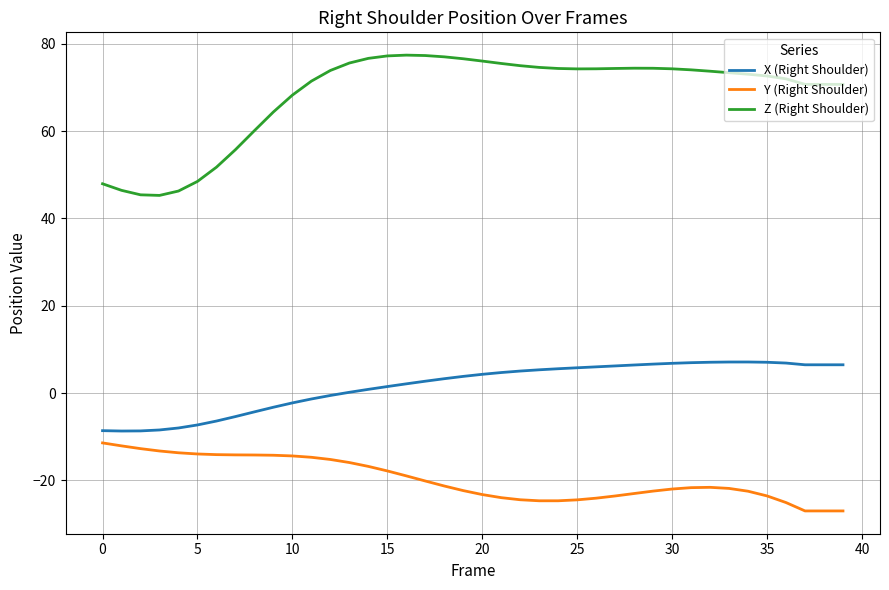

What is the minimum value for Z (Right Shoulder)?

45.3